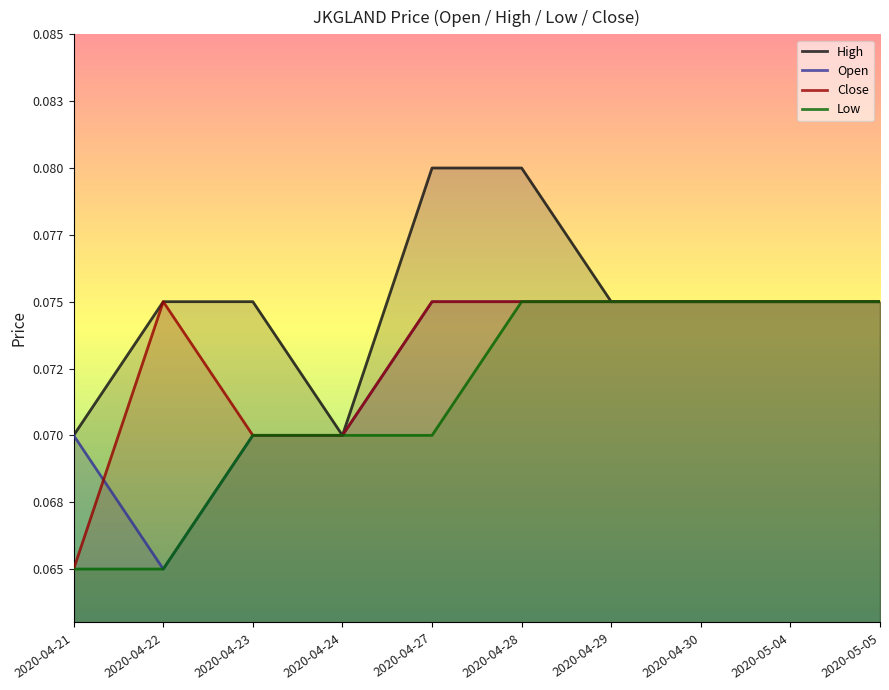

The Close series shows 0.1 at 2020-04-21. True or false?

True